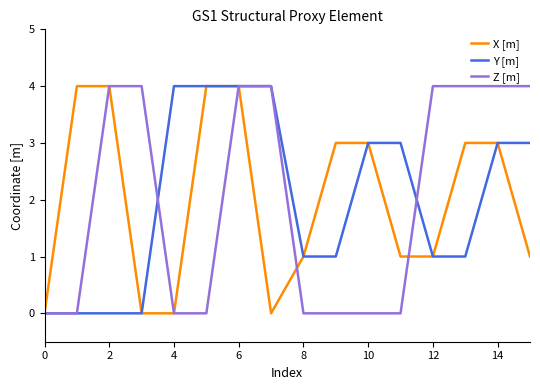

What is the average value of the Z [m] series?

2